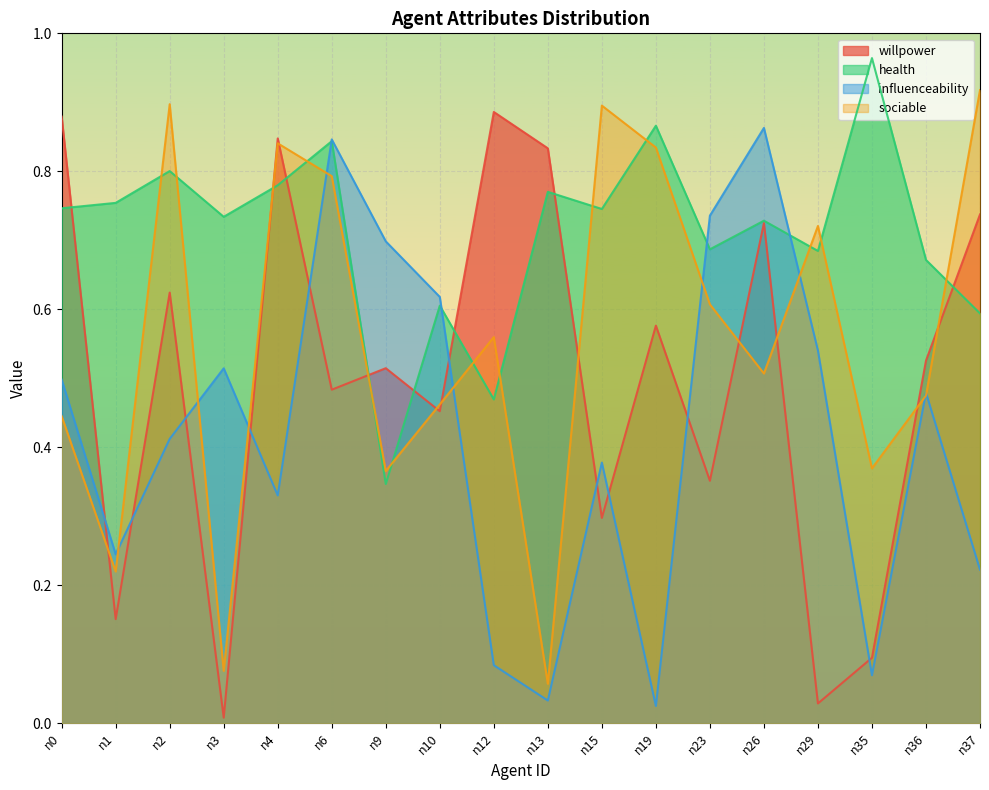

Reading left to right, transcribe all the data shown in this chart.

willpower: n0=0.9	n1=0.2	n2=0.6	n3=0.0	n4=0.8	n6=0.5	n9=0.5	n10=0.5	n12=0.9	n13=0.8	n15=0.3	n19=0.6	n23=0.4	n26=0.7	n29=0.0	n35=0.1	n36=0.5	n37=0.7
health: n0=0.7	n1=0.8	n2=0.8	n3=0.7	n4=0.8	n6=0.8	n9=0.3	n10=0.6	n12=0.5	n13=0.8	n15=0.7	n19=0.9	n23=0.7	n26=0.7	n29=0.7	n35=1.0	n36=0.7	n37=0.6
influenceability: n0=0.5	n1=0.2	n2=0.4	n3=0.5	n4=0.3	n6=0.8	n9=0.7	n10=0.6	n12=0.1	n13=0.0	n15=0.4	n19=0.0	n23=0.7	n26=0.9	n29=0.5	n35=0.1	n36=0.5	n37=0.2
sociable: n0=0.4	n1=0.2	n2=0.9	n3=0.1	n4=0.8	n6=0.8	n9=0.4	n10=0.5	n12=0.6	n13=0.1	n15=0.9	n19=0.8	n23=0.6	n26=0.5	n29=0.7	n35=0.4	n36=0.5	n37=0.9